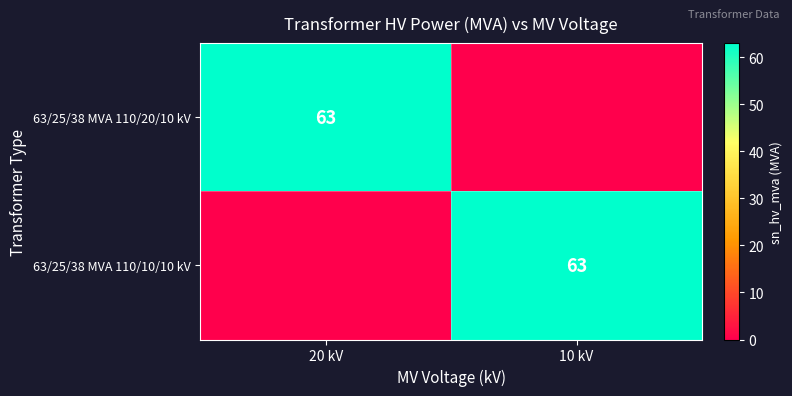

True or false: 63/25/38 MVA 110/20/10 kV has a value of 63 at 20 kV.

True